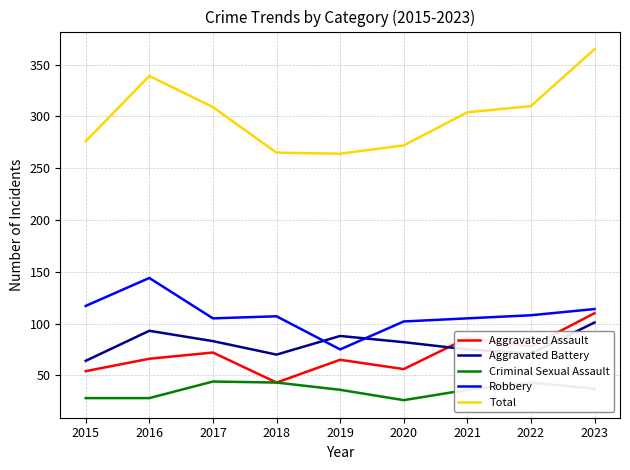

What are all the series names shown in the legend?

Aggravated Assault, Aggravated Battery, Criminal Sexual Assault, Robbery, Total